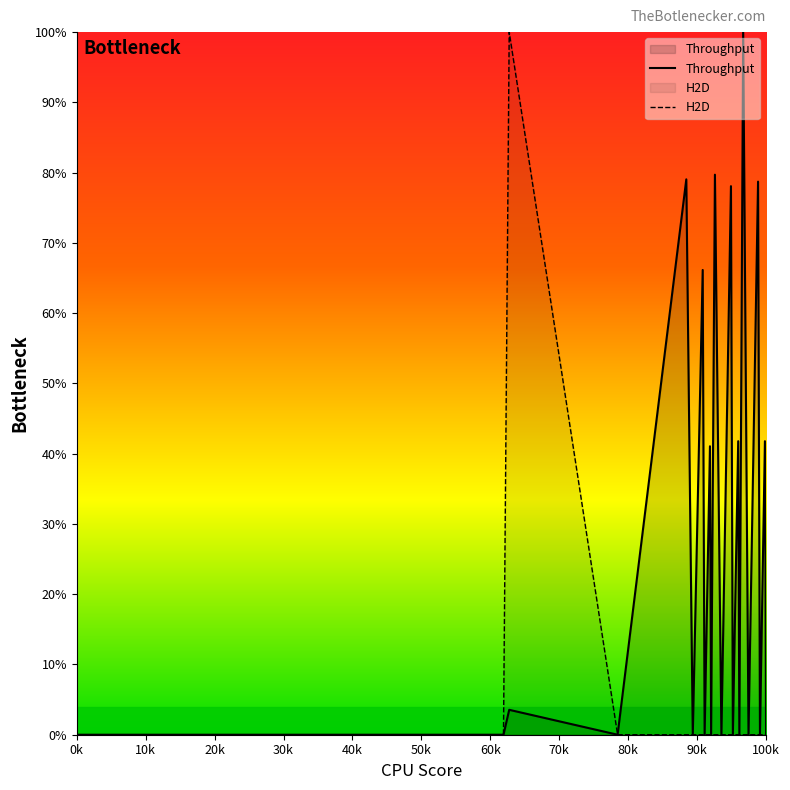

What are all the series names shown in the legend?

Throughput, H2D